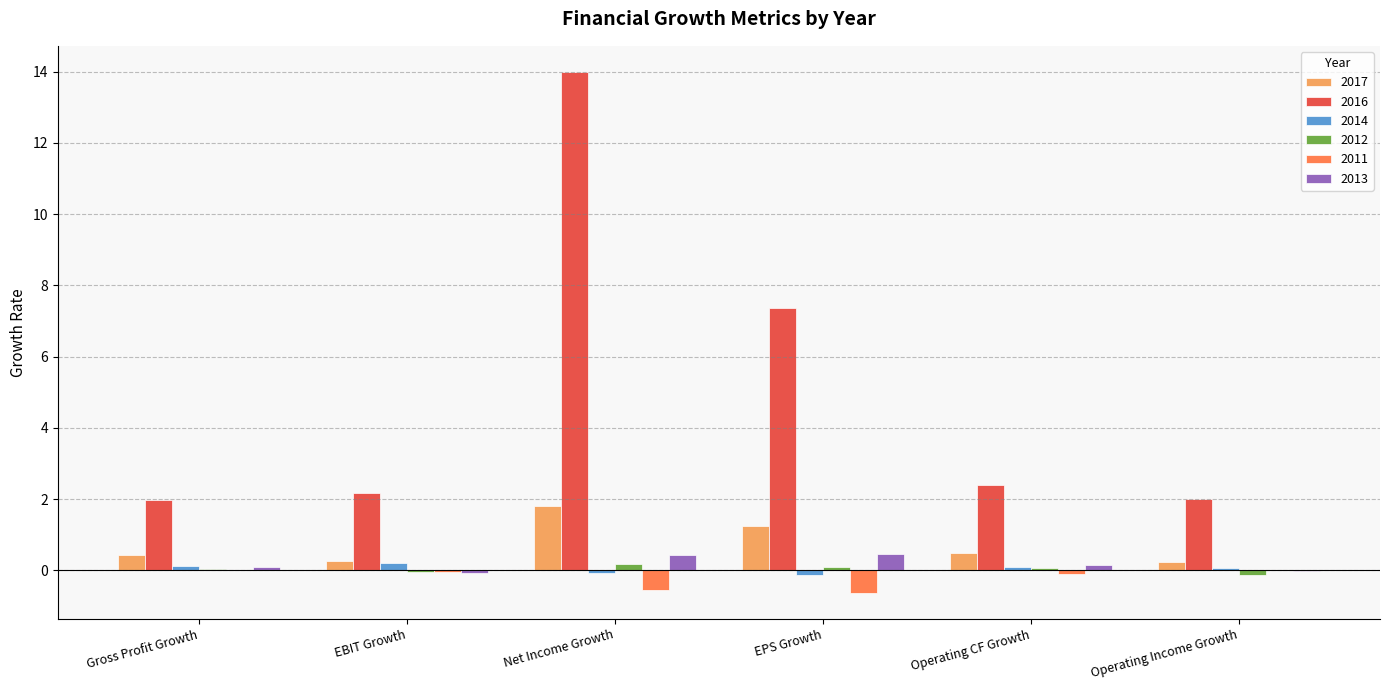

What is the greatest value displayed?

14.0